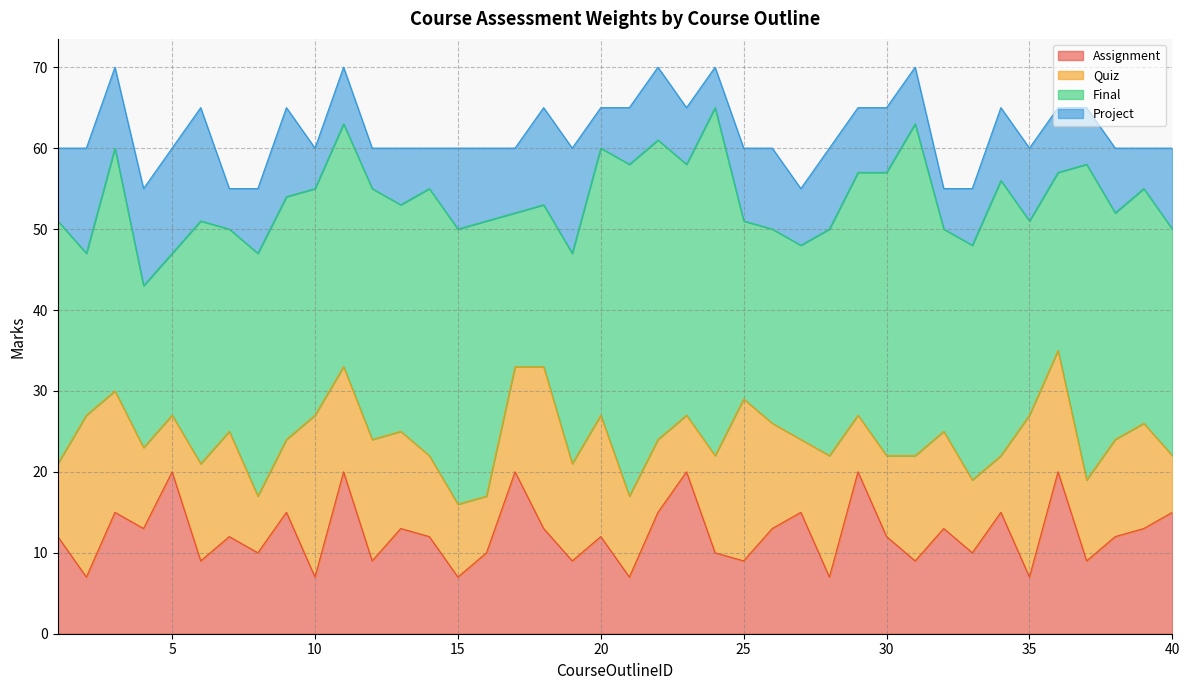

Which series ends up on top after the final intersection of Final and Assignment?

Final